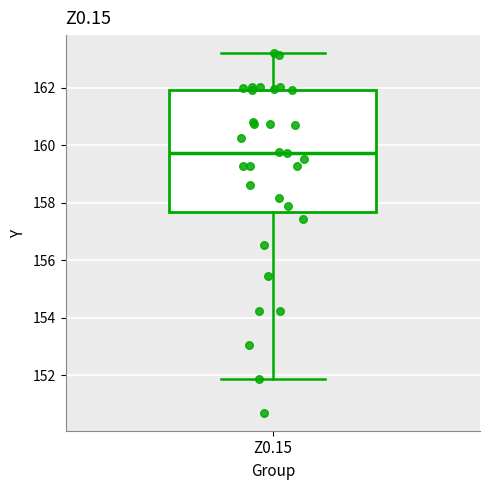

Read this box plot against the y-axis: the position of the median line, the range covered by the box, and the ends of both whiskers. The values are not printed on the chart, so give them approximately, as read against the axis.

median 159.8, box 157.6 to 162.0, whiskers 151.8 to 163.2